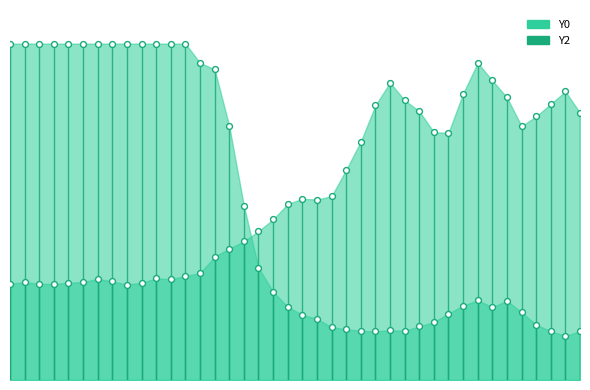

At how many categories does at least one series exceed 238?

15